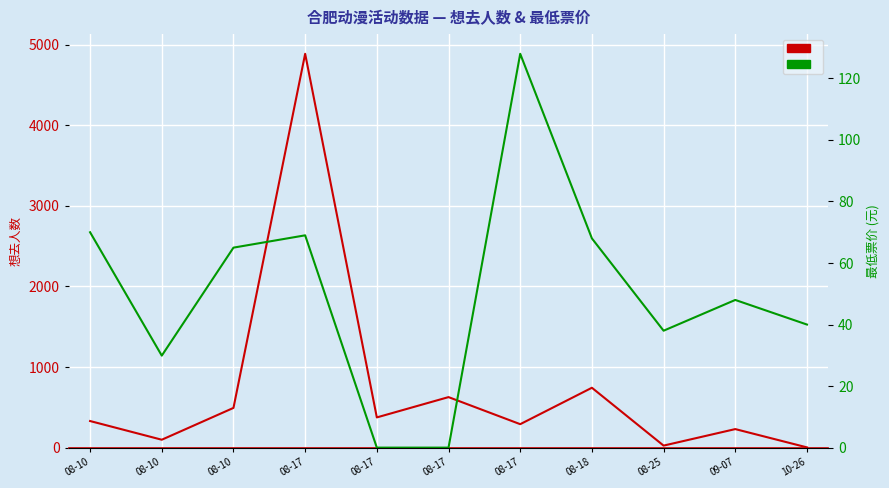

True or false: 最低票价 has more than 2 points higher than both neighbors.

True